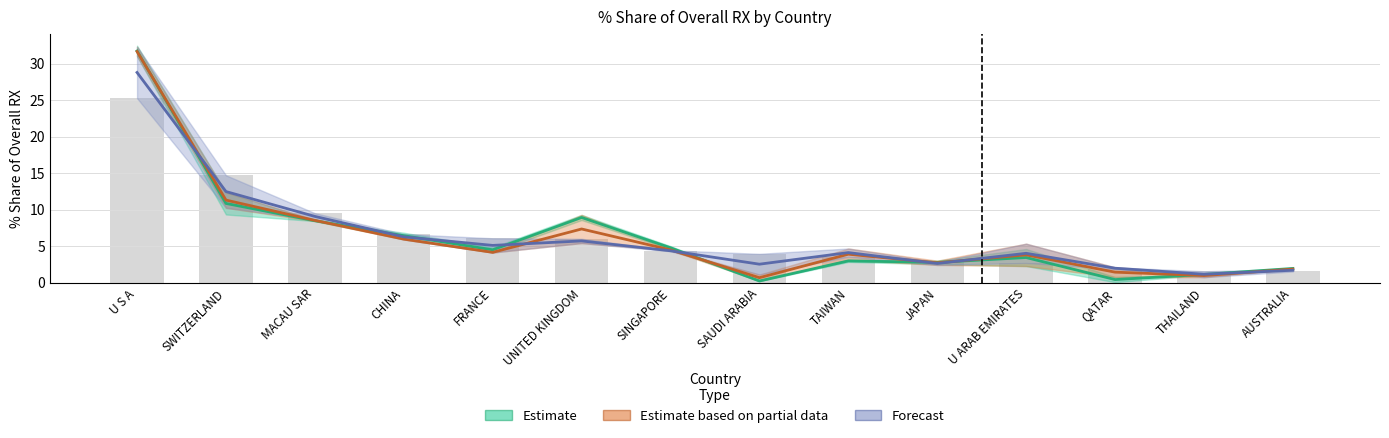

What is the label of the 14th bar from the left?

AUSTRALIA